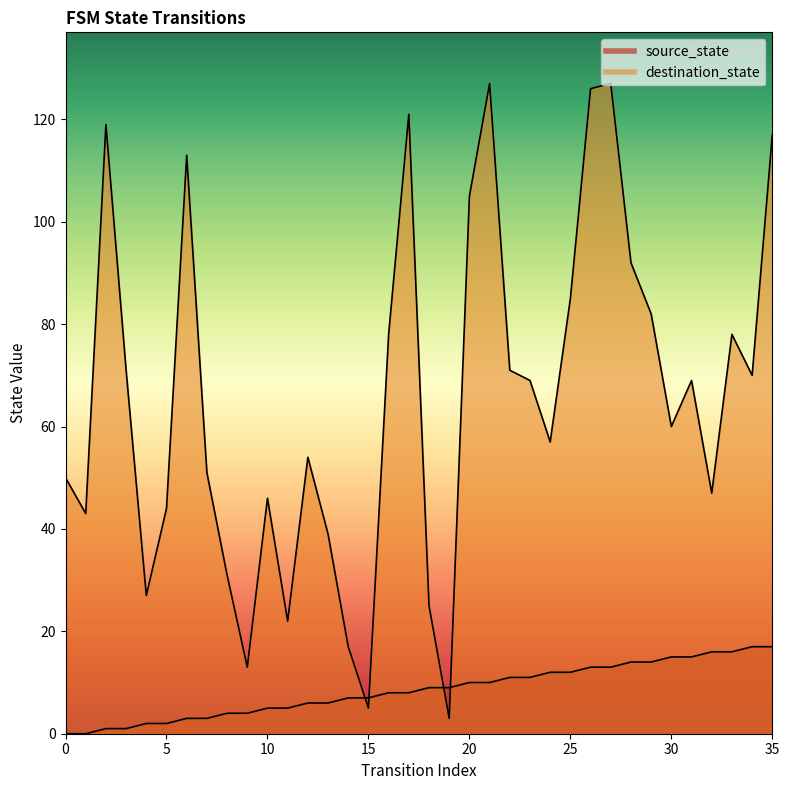

How many lines are shown in the chart?

2